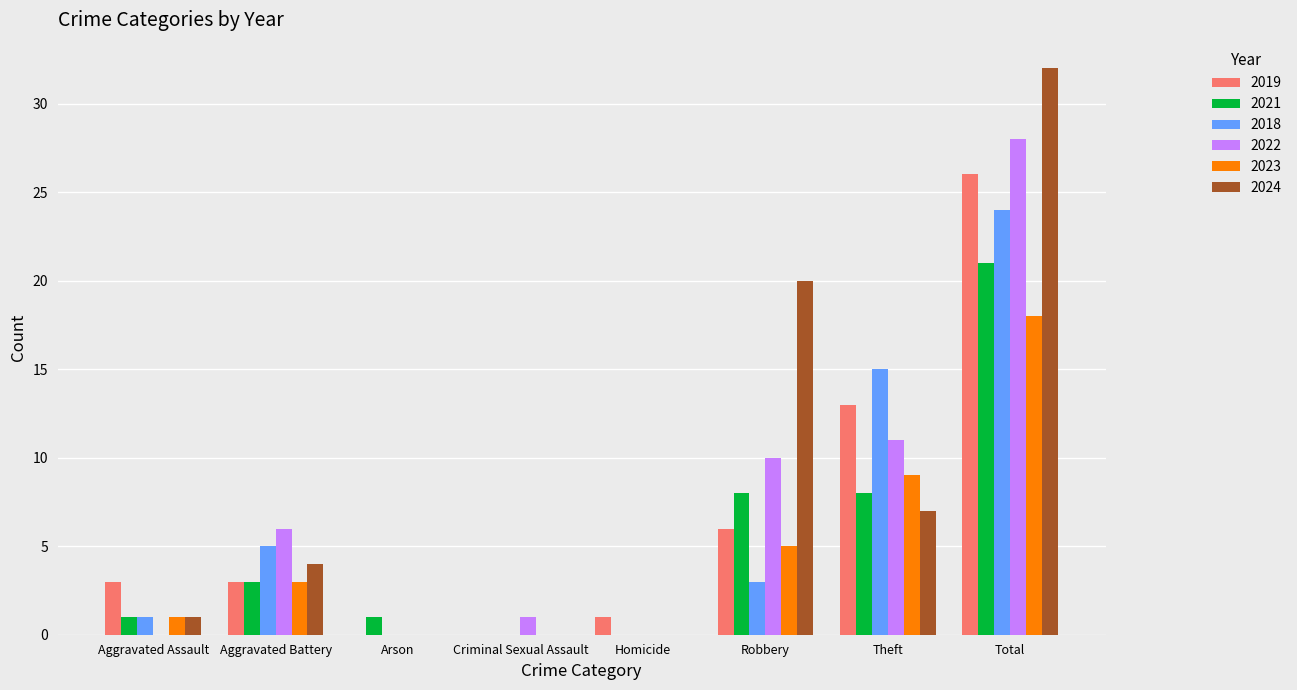

What is the sum of the 2022 values at Arson and Robbery?

10